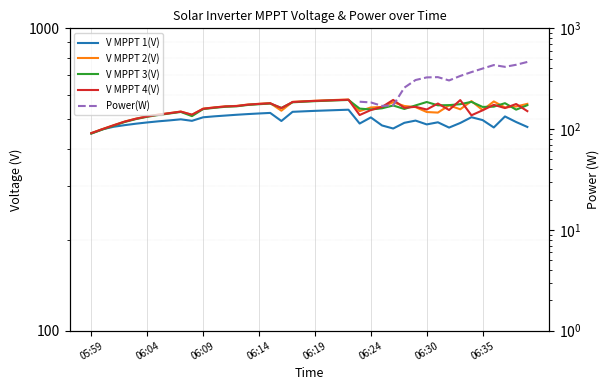

Where is the first local minimum for V MPPT 1(V)?

9